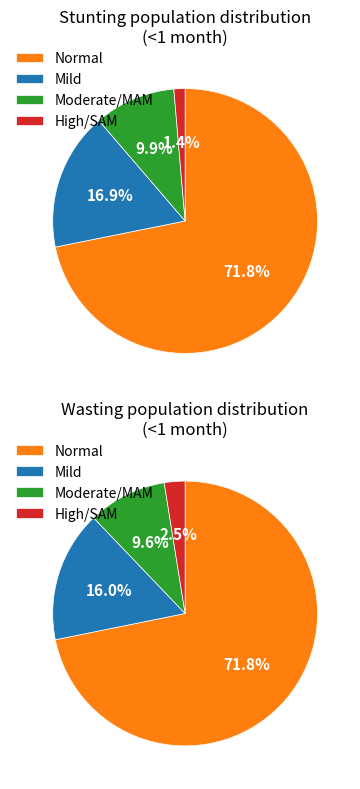

To the nearest percent, what is the difference between the largest and smallest slice percentages?

69%